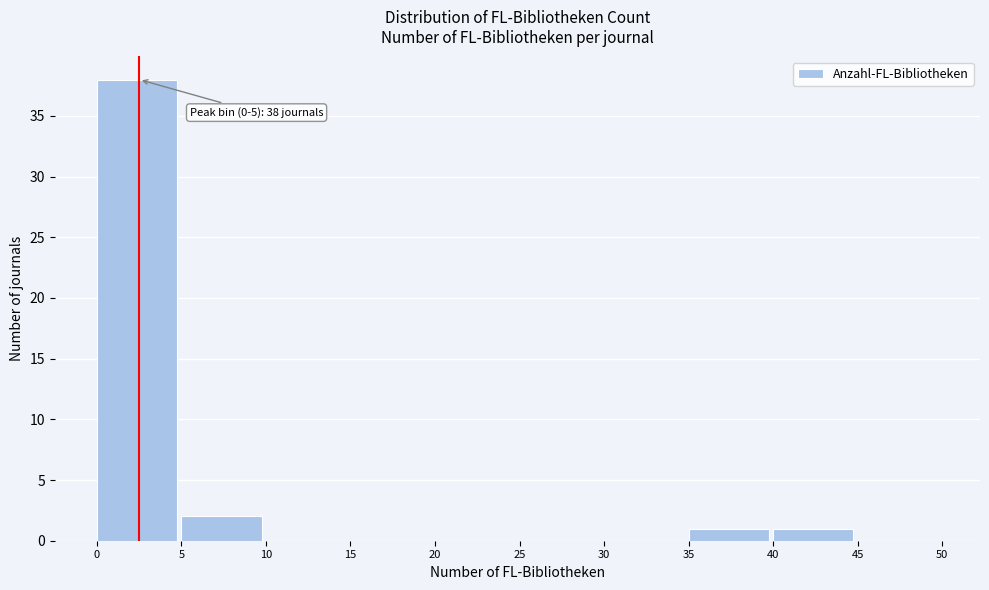

Over which range of the x-axis is the bar tallest?

0 to 5